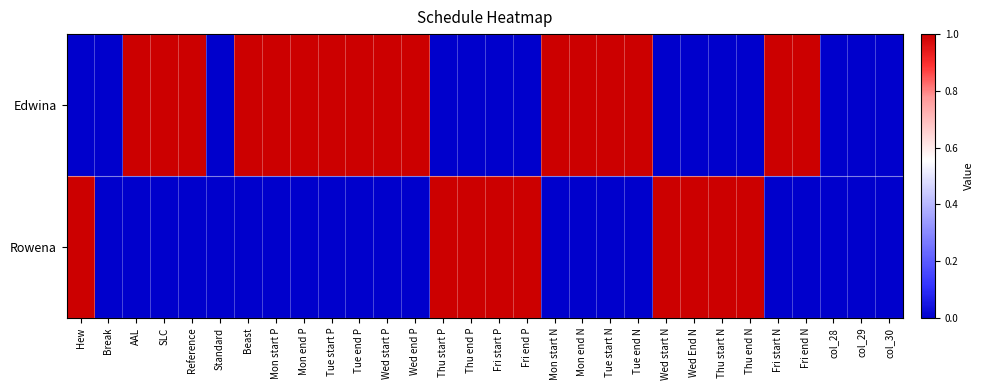

Reading left to right, extract all data points from this chart.

Edwina: Hew=0	Break=0	AAL=1	SLC=1	Reference=1	Standard=0	Beast=1	Mon start P=1	Mon end P=1	Tue start P=1	Tue end P=1	Wed start P=1	Wed end P=1	Thu start P=0	Thu end P=0	Fri start P=0	Fri end P=0	Mon start N=1	Mon end N=1	Tue start N=1	Tue end N=1	Wed start N=0	Wed End N=0	Thu start N=0	Thu end N=0	Fri start N=1	Fri end N=1	col_28=0	col_29=0	col_30=0
Rowena: Hew=1	Break=0	AAL=0	SLC=0	Reference=0	Standard=0	Beast=0	Mon start P=0	Mon end P=0	Tue start P=0	Tue end P=0	Wed start P=0	Wed end P=0	Thu start P=1	Thu end P=1	Fri start P=1	Fri end P=1	Mon start N=0	Mon end N=0	Tue start N=0	Tue end N=0	Wed start N=1	Wed End N=1	Thu start N=1	Thu end N=1	Fri start N=0	Fri end N=0	col_28=0	col_29=0	col_30=0